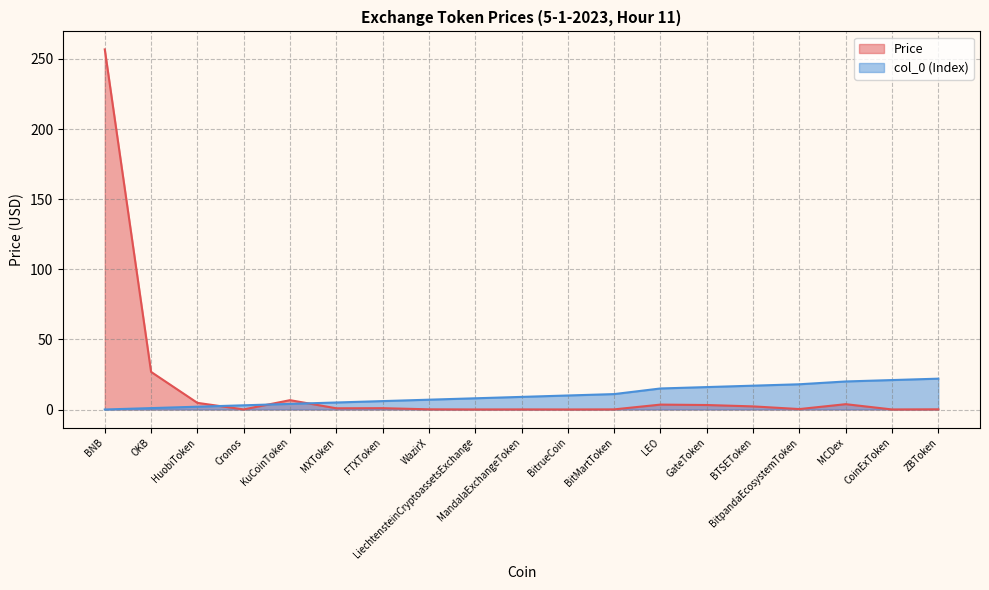

Between BitrueCoin and MandalaExchangeToken, which is larger?

MandalaExchangeToken